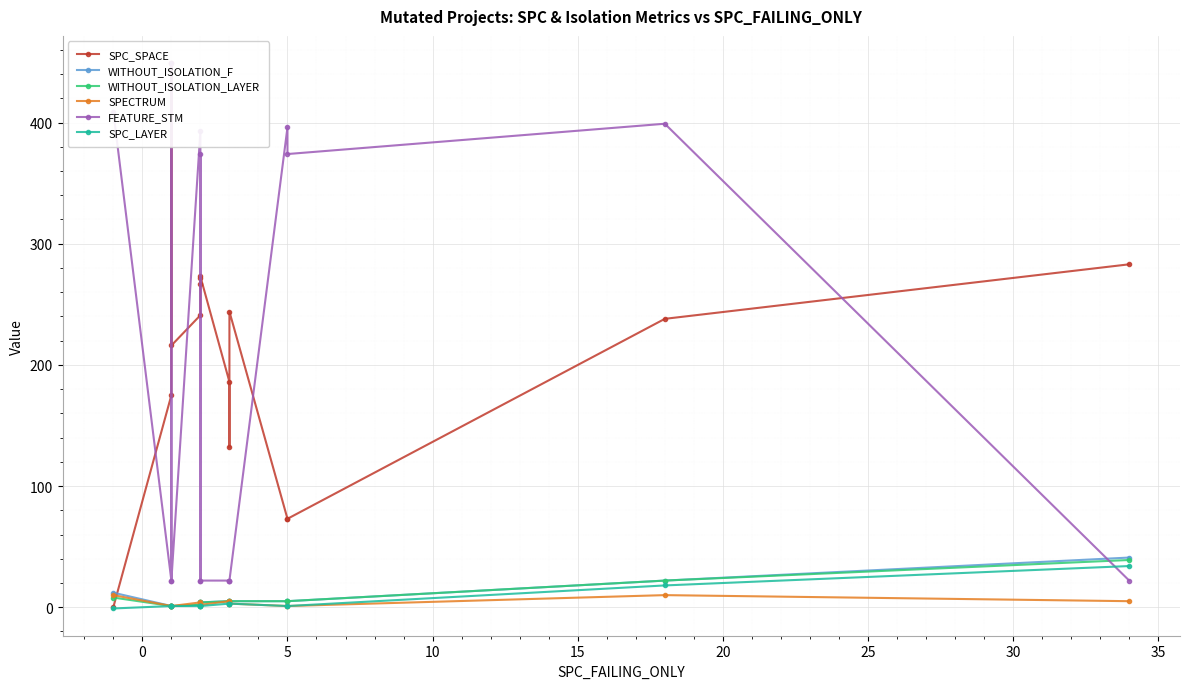

Which series has the largest total across all categories?

SPC_SPACE